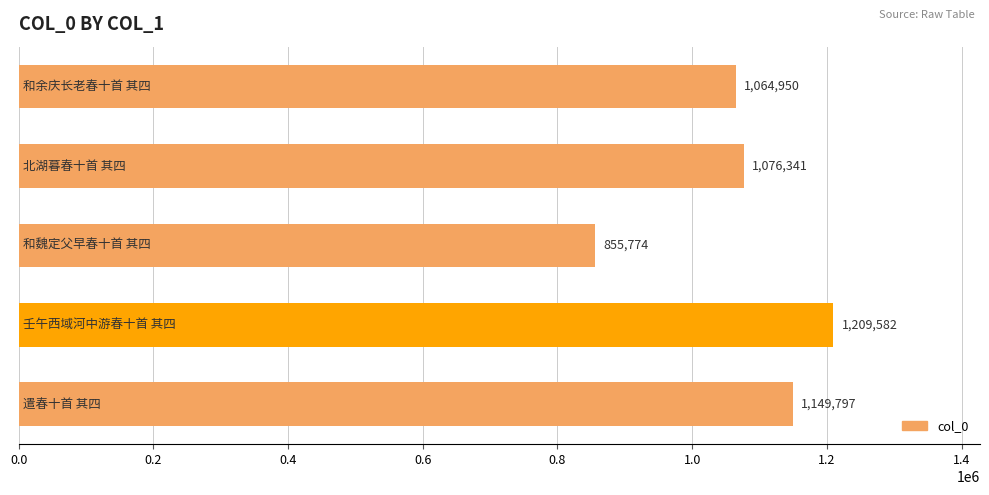

What is the smallest value displayed?

855774